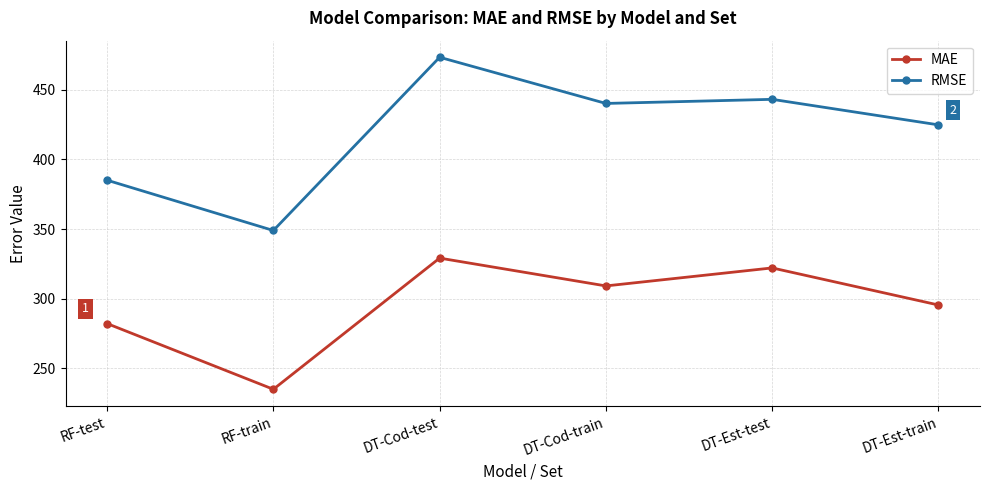

Reading right to left, list all the values displayed in this chart.

MAE: 295.5	322.1	309.2	329.2	235.0	282.2
RMSE: 424.8	443.1	440.2	473.3	349.0	385.1